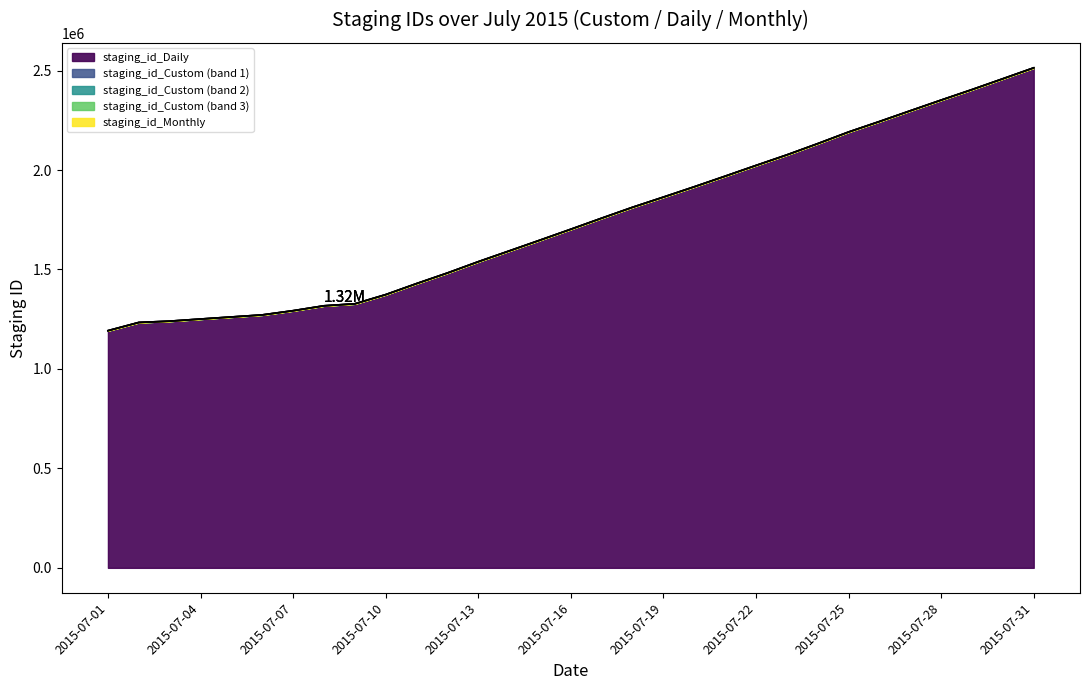

What is the value of the staging_id_Daily point at the 5th from the left?

1261212